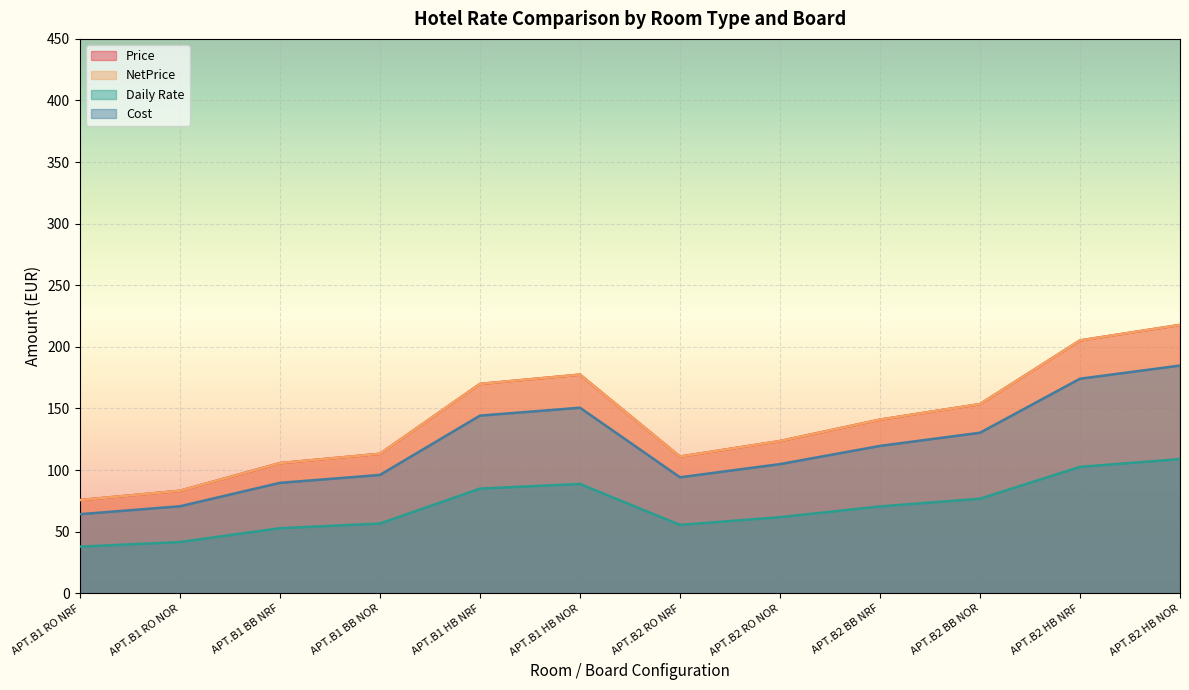

What is the difference between the NetPrice values at APT.B2 RO NOR and APT.B2 HB NOR?

94.3